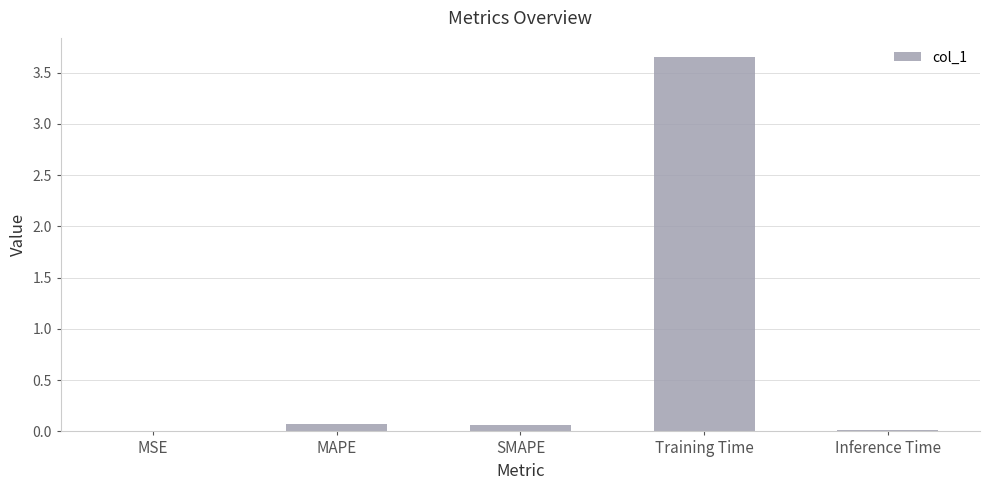

Which label corresponds to the largest value in the chart?

Training Time